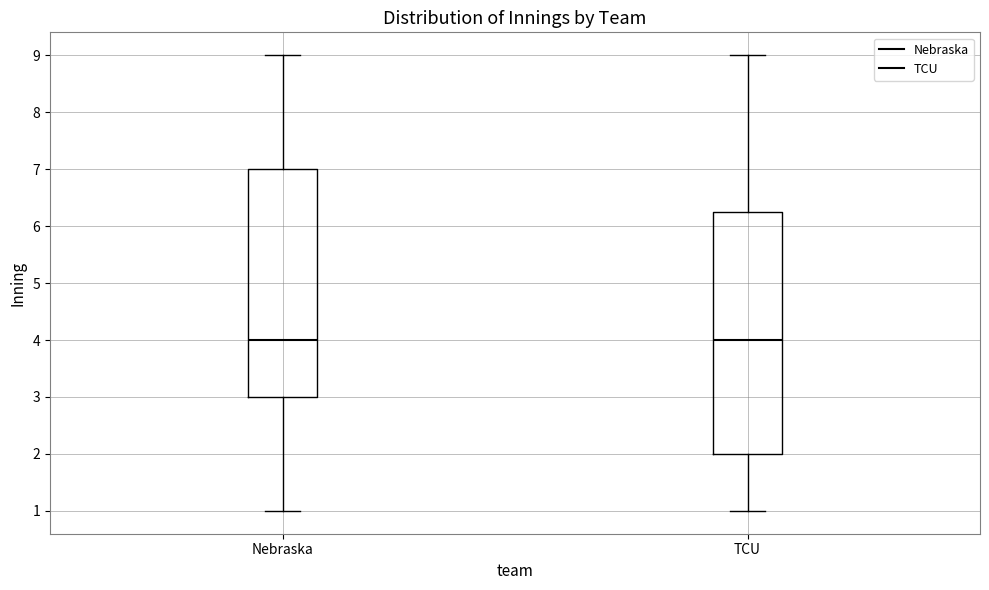

Reading left to right, transcribe this box plot: for each box, give where its median line is, the range the box spans, and where its two whiskers end, as read against the y-axis. The values are not printed on the chart, so give them approximately, as read against the axis.

Nebraska: median 4.0, box 3.0 to 7.0, whiskers 1.0 to 9.0
TCU: median 4.0, box 2.0 to 6.3, whiskers 1.0 to 9.0